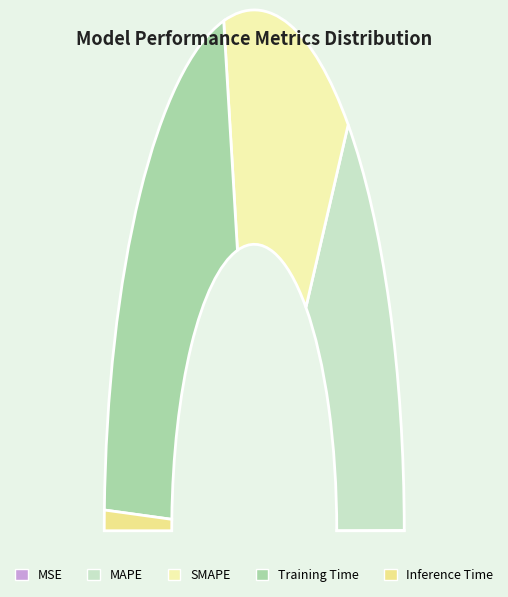

Does any single category account for the majority?

No